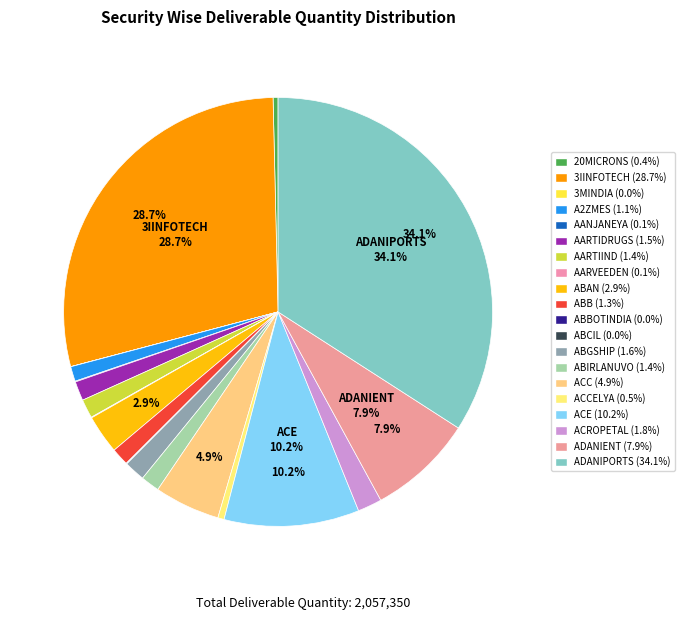

Which category has the smallest portion of the pie?

3MINDIA